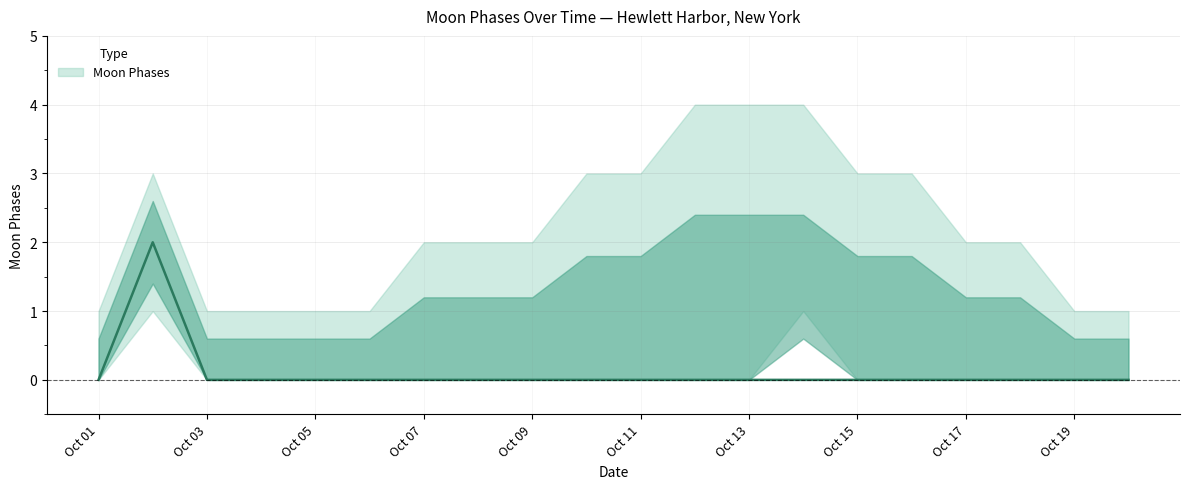

Reading left to right, what are all the values shown in this chart?

Moon Phases: 2022-10-01=0	2022-10-02=2	2022-10-03=0	2022-10-04=0	2022-10-05=0	2022-10-06=0	2022-10-07=0	2022-10-08=0	2022-10-09=0	2022-10-10=0	2022-10-11=0	2022-10-12=0	2022-10-13=0	2022-10-14=0	2022-10-15=0	2022-10-16=0	2022-10-17=0	2022-10-18=0	2022-10-19=0	2022-10-20=0
Moon Phases Upper: 2022-10-01=1	2022-10-02=3	2022-10-03=1	2022-10-04=1	2022-10-05=1	2022-10-06=1	2022-10-07=2	2022-10-08=2	2022-10-09=2	2022-10-10=3	2022-10-11=3	2022-10-12=4	2022-10-13=4	2022-10-14=4	2022-10-15=3	2022-10-16=3	2022-10-17=2	2022-10-18=2	2022-10-19=1	2022-10-20=1
Moon Phases Lower: 2022-10-01=0	2022-10-02=1	2022-10-03=0	2022-10-04=0	2022-10-05=0	2022-10-06=0	2022-10-07=0	2022-10-08=0	2022-10-09=0	2022-10-10=0	2022-10-11=0	2022-10-12=0	2022-10-13=0	2022-10-14=1	2022-10-15=0	2022-10-16=0	2022-10-17=0	2022-10-18=0	2022-10-19=0	2022-10-20=0